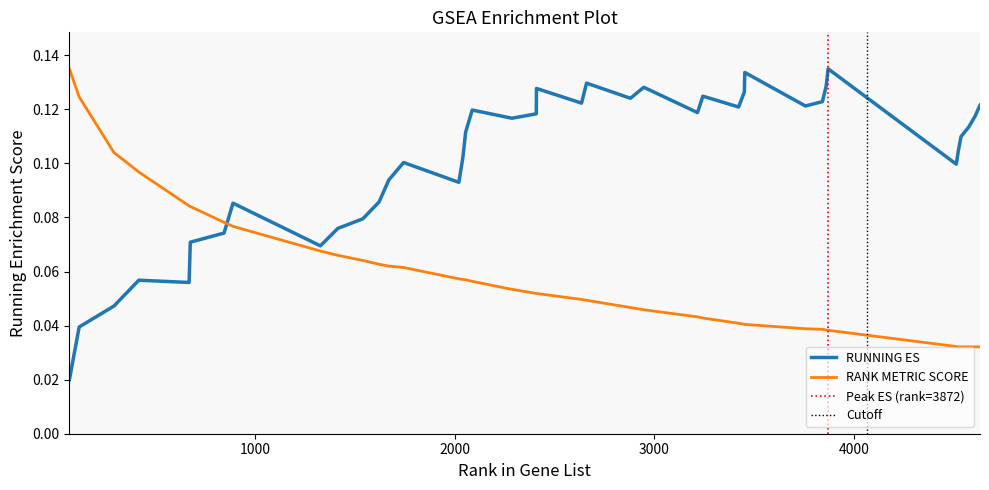

True or false: RANK METRIC SCORE and RUNNING ES intersect in this chart.

True